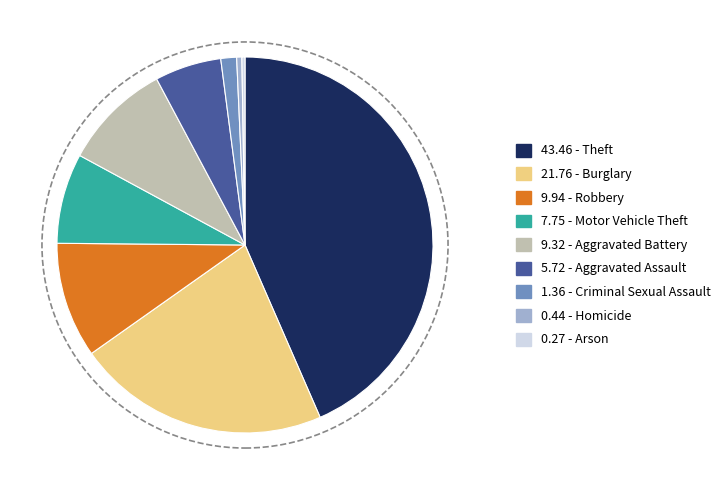

Does any single category account for the majority?

No